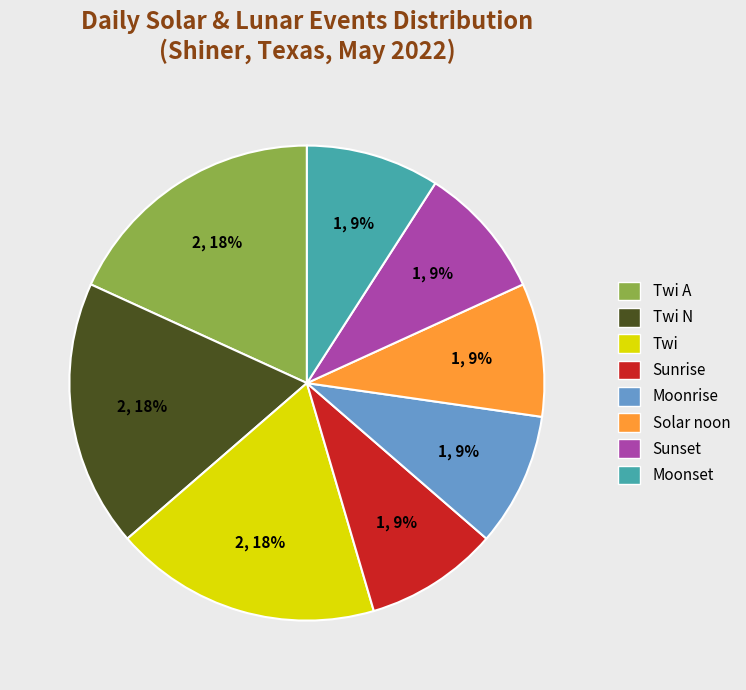

Between Sunset and Twi A, which is larger?

Twi A